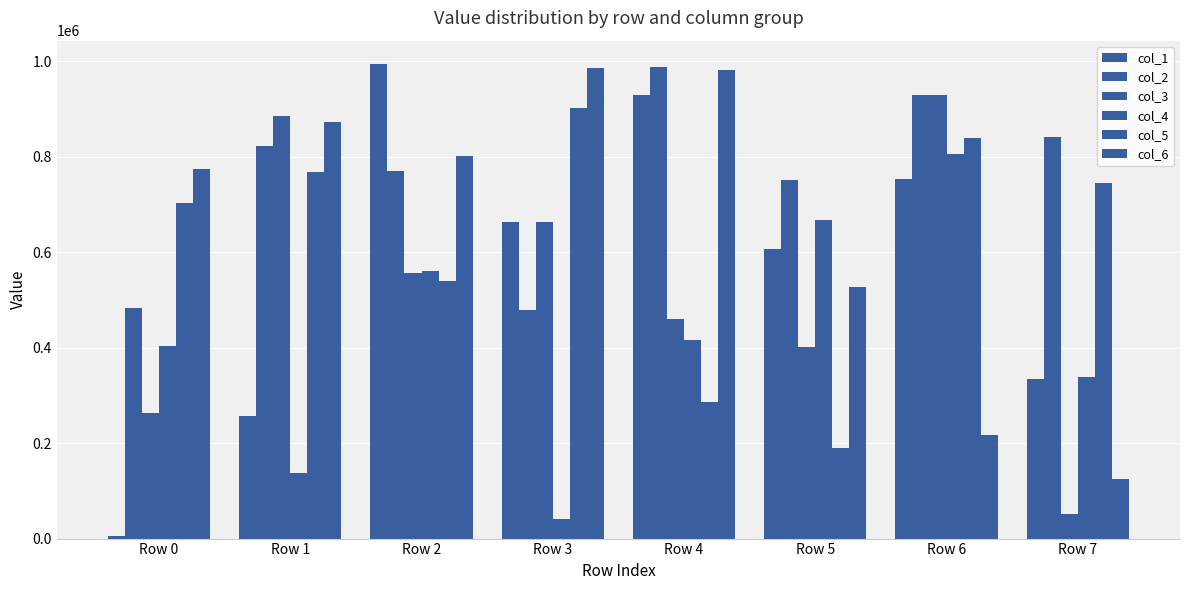

How many groups of bars are there?

8